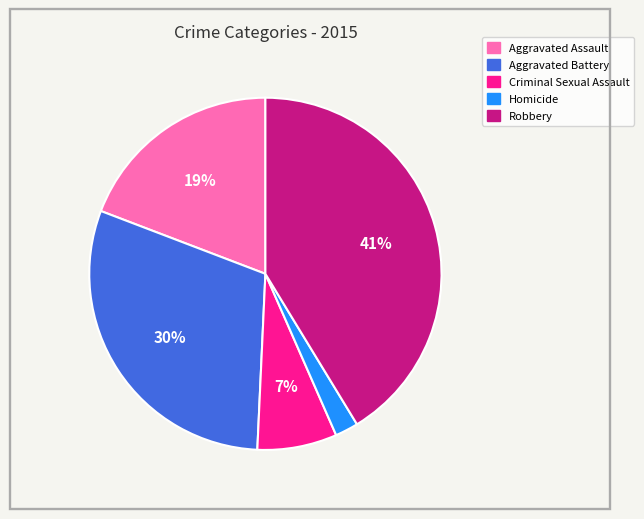

Combined, do Robbery and Homicide account for over 50%?

No